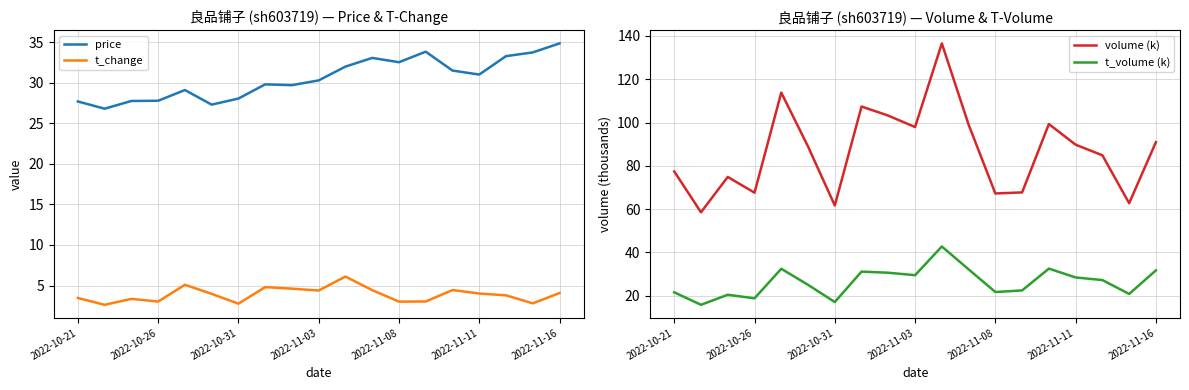

True or false: price and t_change intersect in this chart.

False